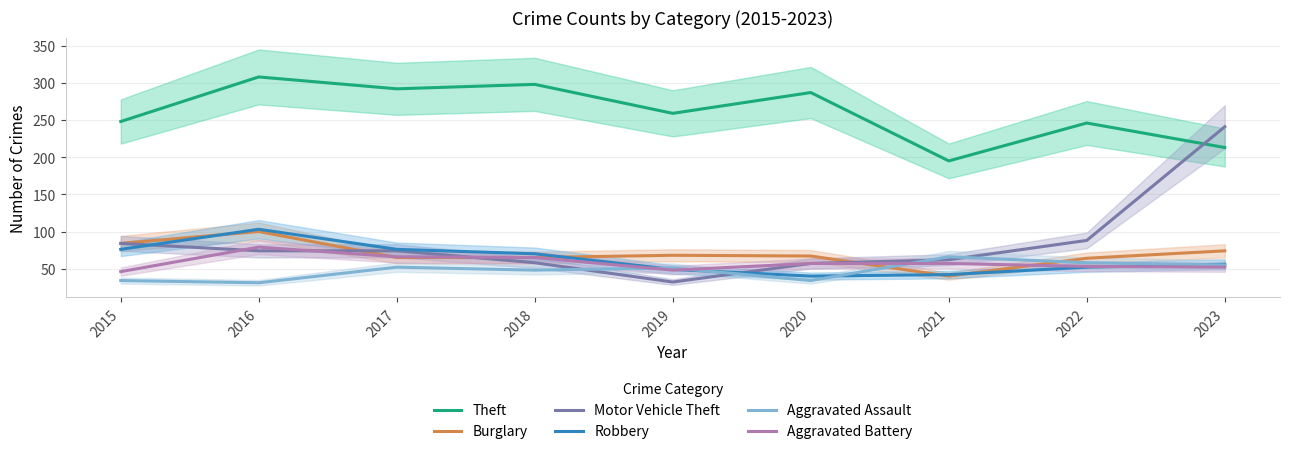

Reading left to right, what are all the values shown in this chart?

Theft: 248	308	292	298	259	287	195	246	213
Burglary: 84	100	65	65	68	67	40	64	74
Motor Vehicle Theft: 84	74	74	58	32	57	62	88	241
Robbery: 76	103	76	70	49	40	42	52	56
Aggravated Assault: 34	31	52	48	51	34	66	58	55
Aggravated Battery: 46	79	66	65	48	57	57	53	52